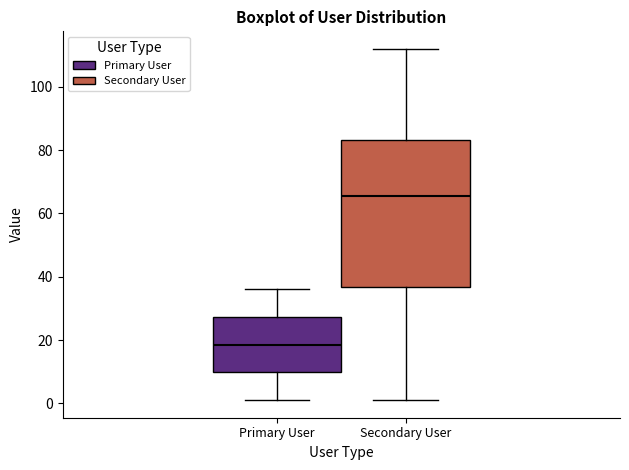

Where is the lower edge of the box for Secondary User on the y-axis? The values are not printed on the chart, so give them approximately, as read against the axis.

36